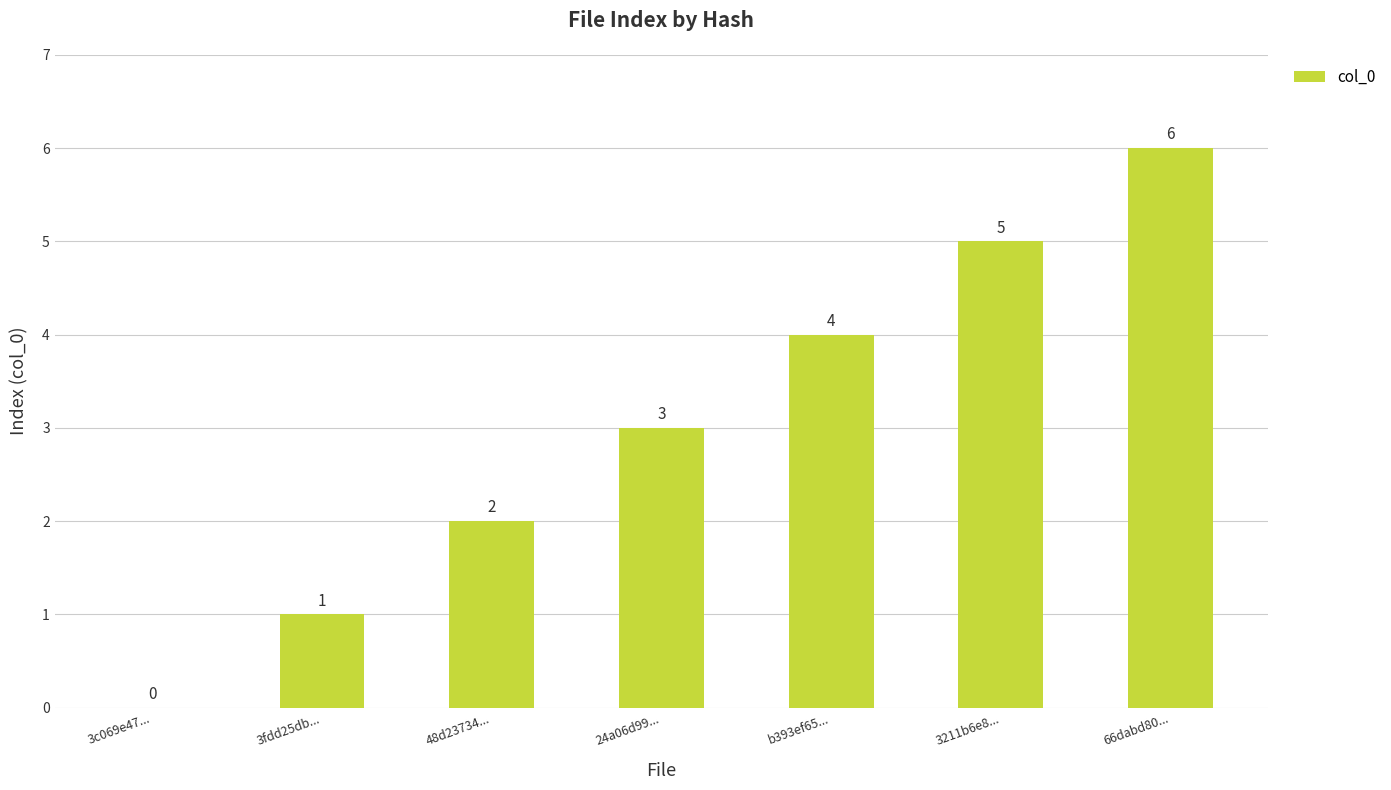

What is the average value?

3